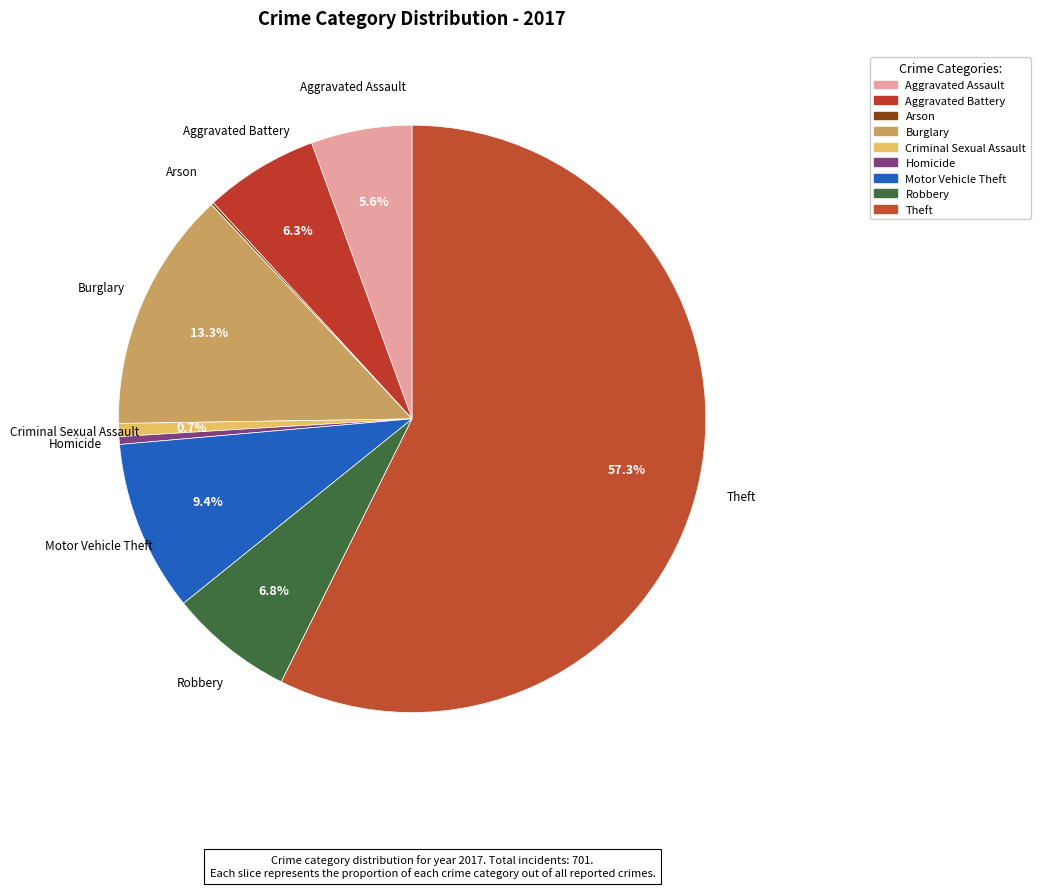

What is the largest slice in the pie chart?

Theft